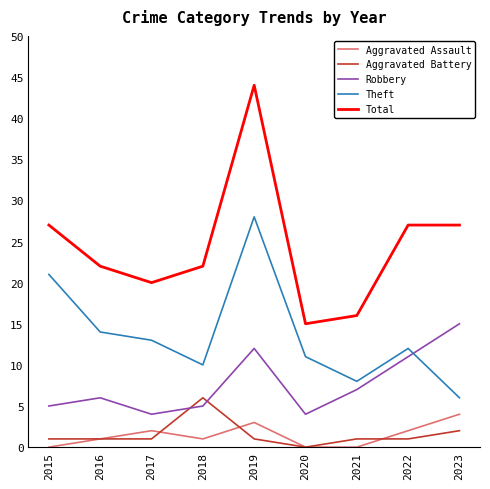

Reading right to left, what are all the values shown in this chart?

Aggravated Assault: 2023=4	2022=2	2021=0	2020=0	2019=3	2018=1	2017=2	2016=1	2015=0
Aggravated Battery: 2023=2	2022=1	2021=1	2020=0	2019=1	2018=6	2017=1	2016=1	2015=1
Robbery: 2023=15	2022=11	2021=7	2020=4	2019=12	2018=5	2017=4	2016=6	2015=5
Theft: 2023=6	2022=12	2021=8	2020=11	2019=28	2018=10	2017=13	2016=14	2015=21
Total: 2023=27	2022=27	2021=16	2020=15	2019=44	2018=22	2017=20	2016=22	2015=27